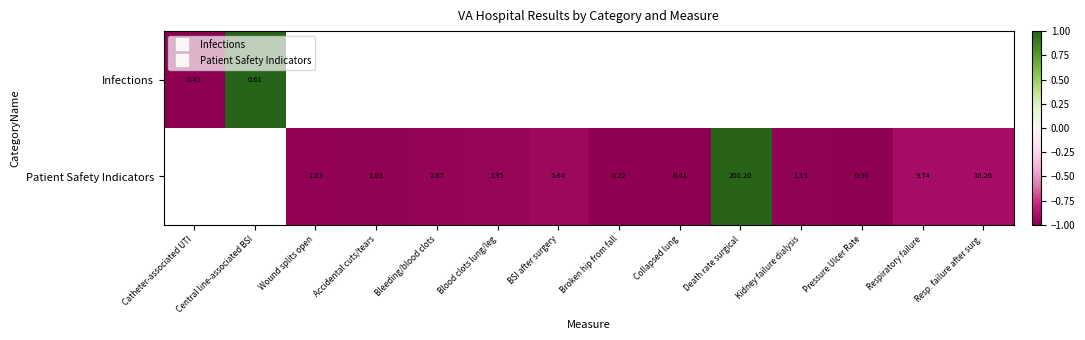

Which has a higher value, Catheter-associated UTI or Blood clots lung/leg?

Blood clots lung/leg